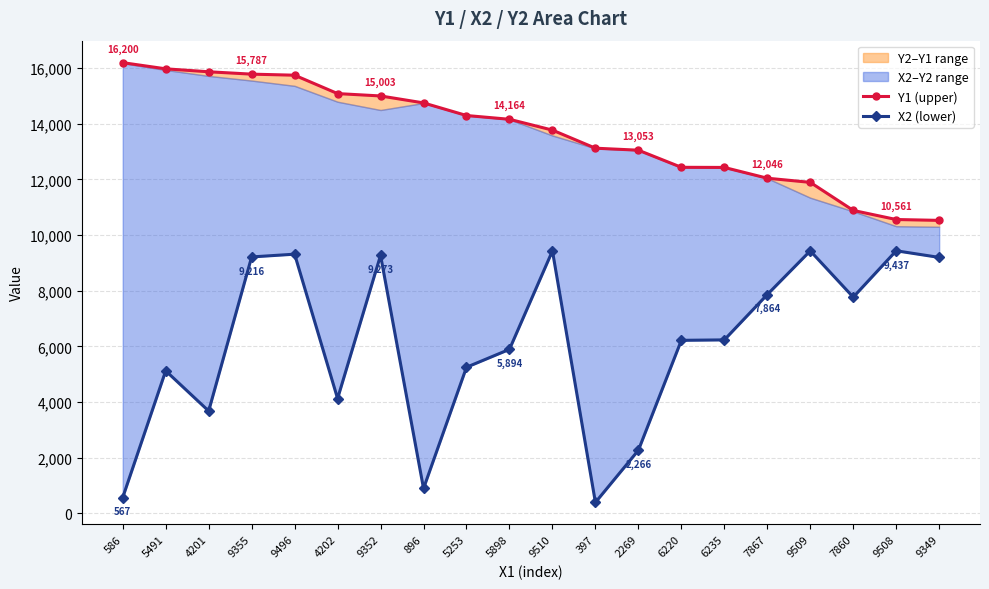

Rank the categories by Y1 (upper) value from lowest to highest.

9349, 9508, 7860, 9509, 7867, 6235, 6220, 2269, 397, 9510, 5898, 5253, 896, 9352, 4202, 9496, 9355, 4201, 5491, 586